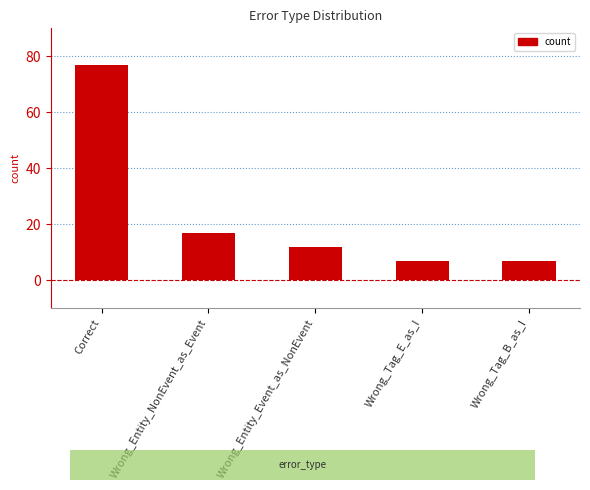

What is the sum of all values?

120